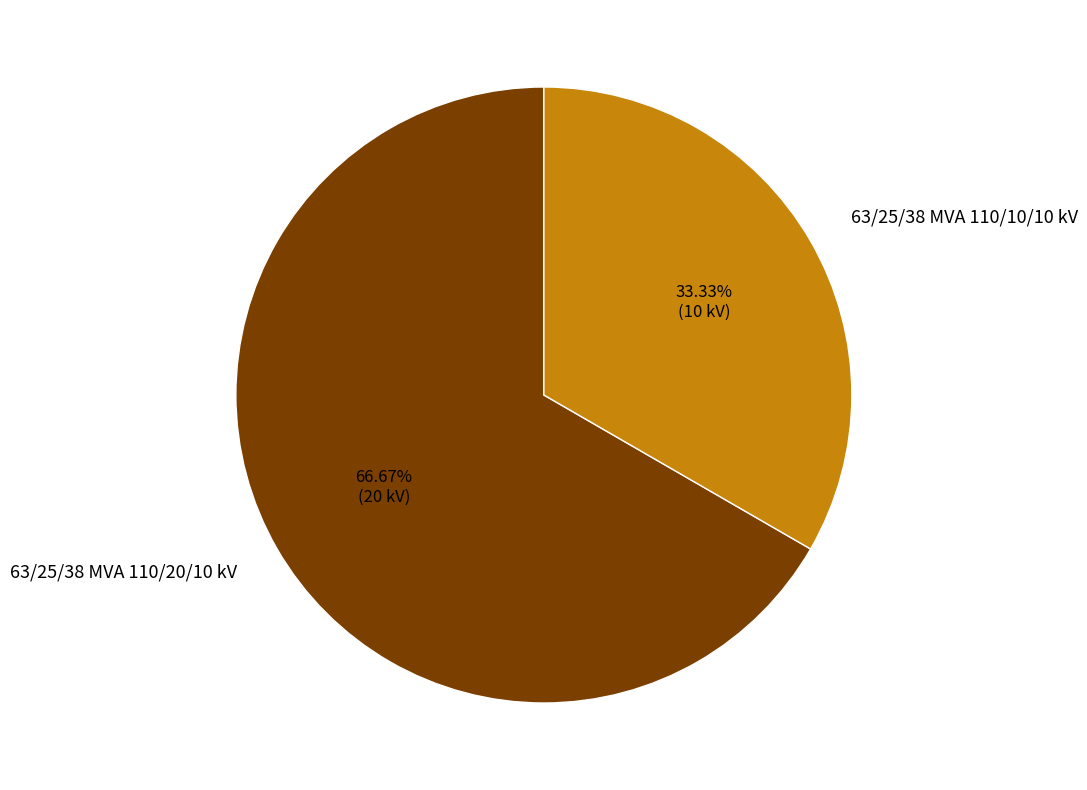

Is there any slice that represents more than half of the pie?

Yes